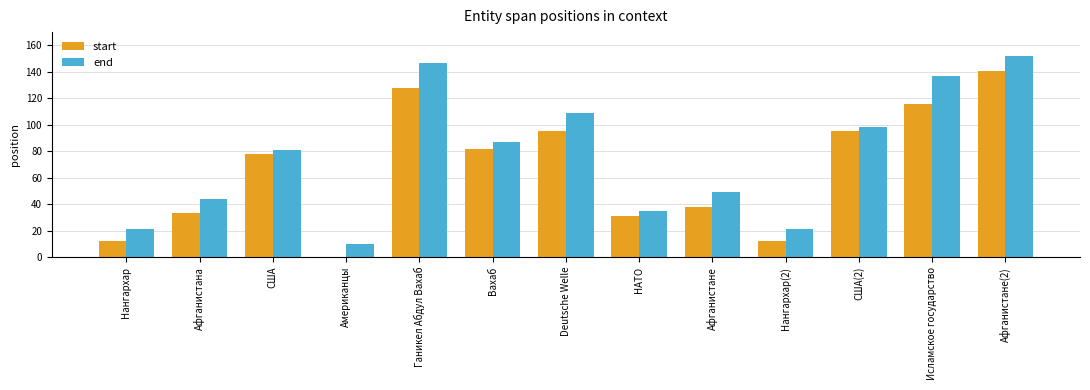

What is the maximum value shown in the chart?

152